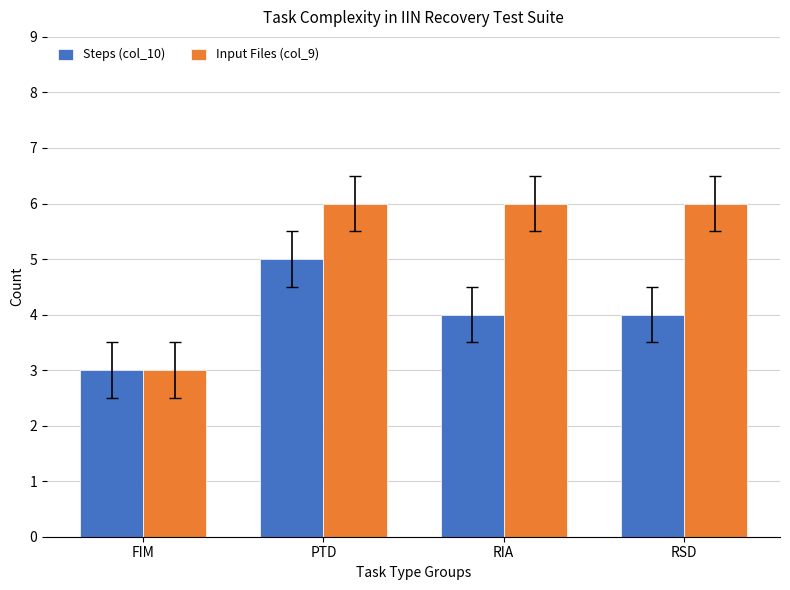

What is the total value across all series at RSD?

10